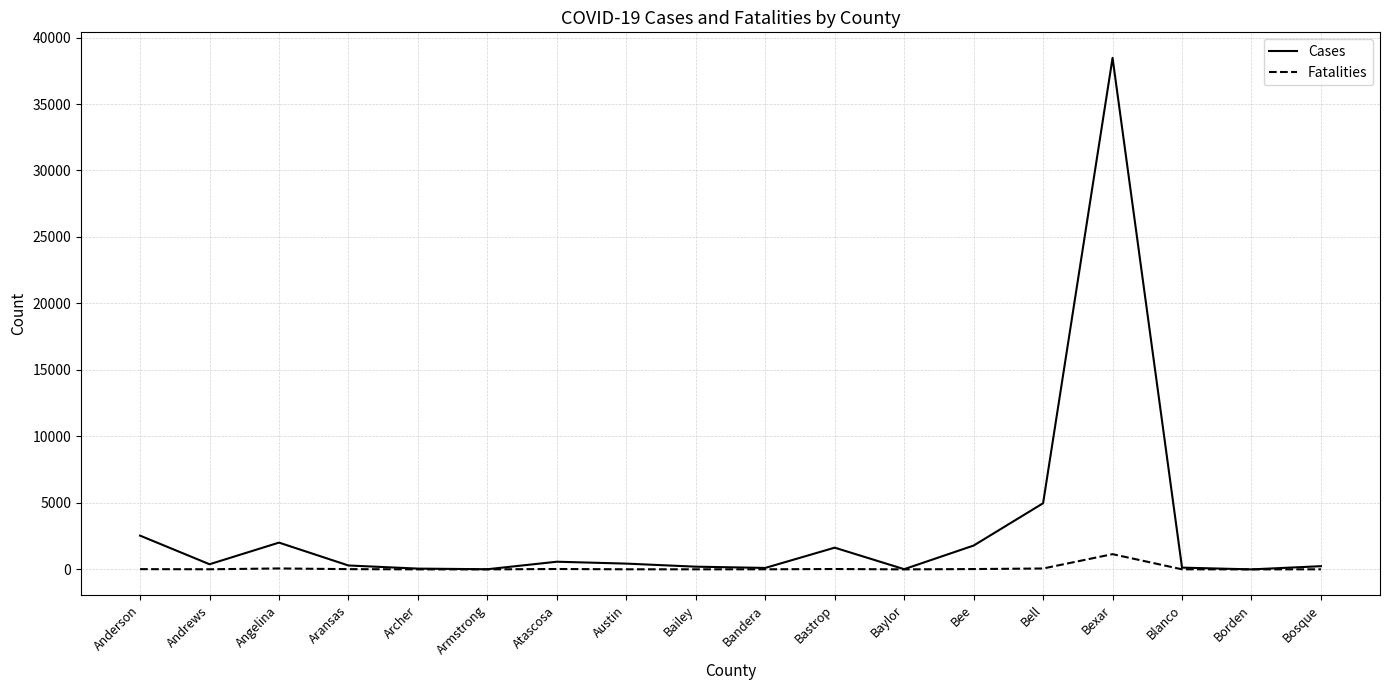

What is the difference between the highest and lowest values at Anderson?

2520